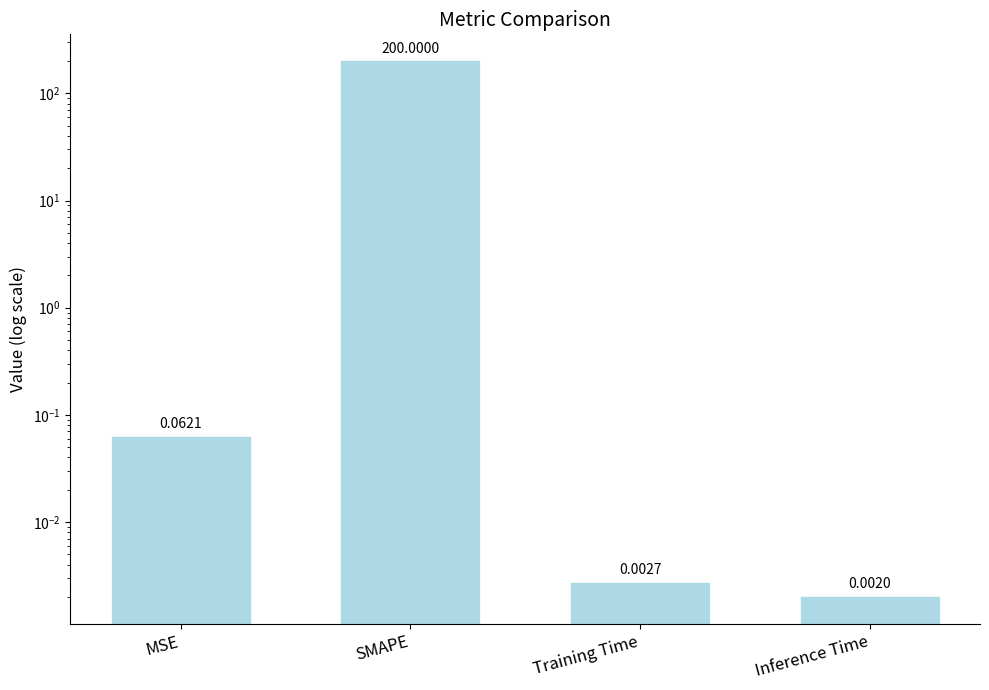

What is the average value?

50.0